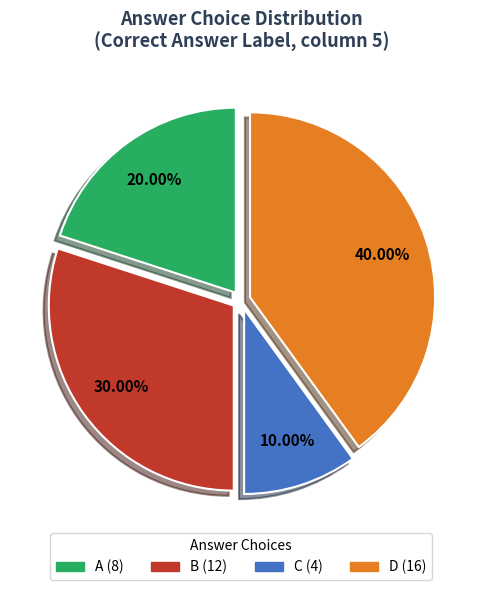

Which slice is the largest?

D